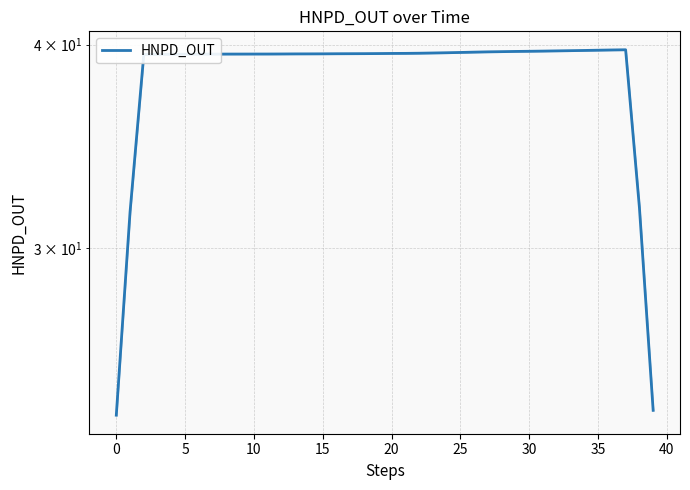

What is the label of the 23rd point from the right?

17